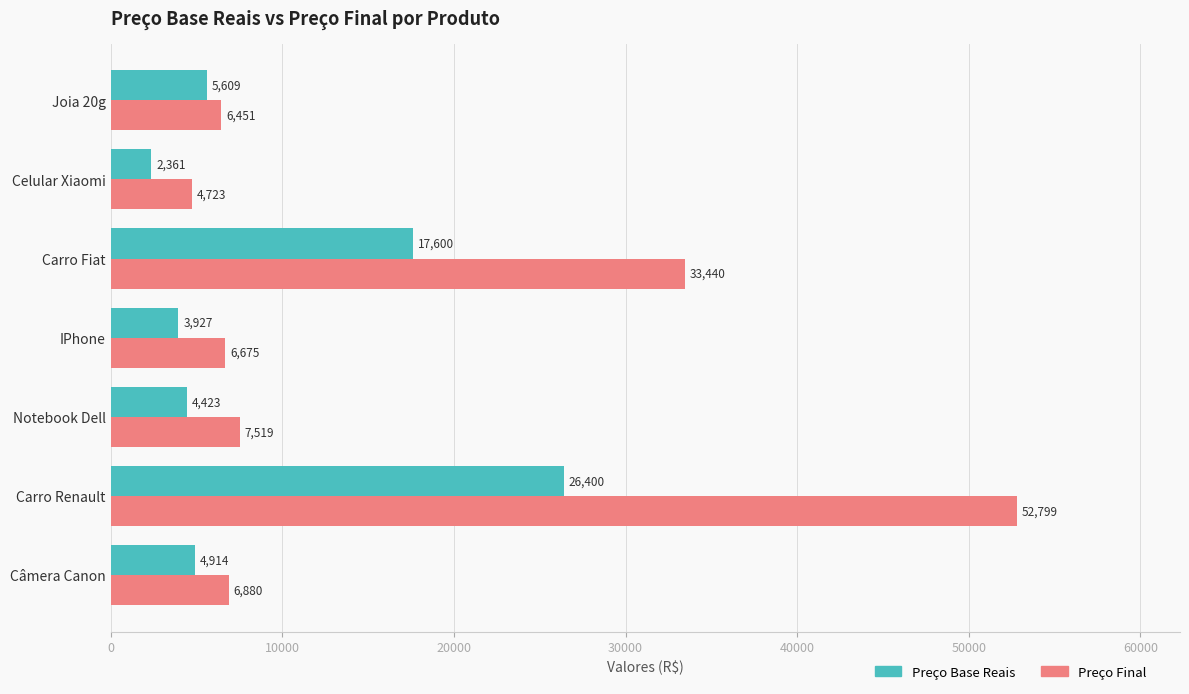

What is the minimum value shown in the chart?

2361.3